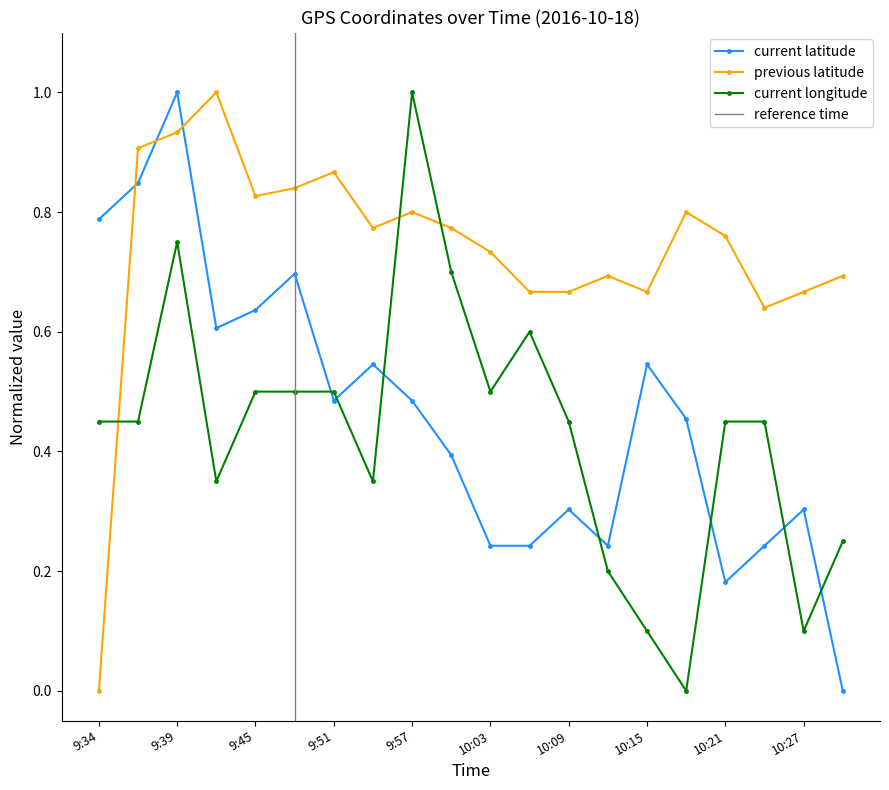

What is the total value across all series at 10:03?

1.5